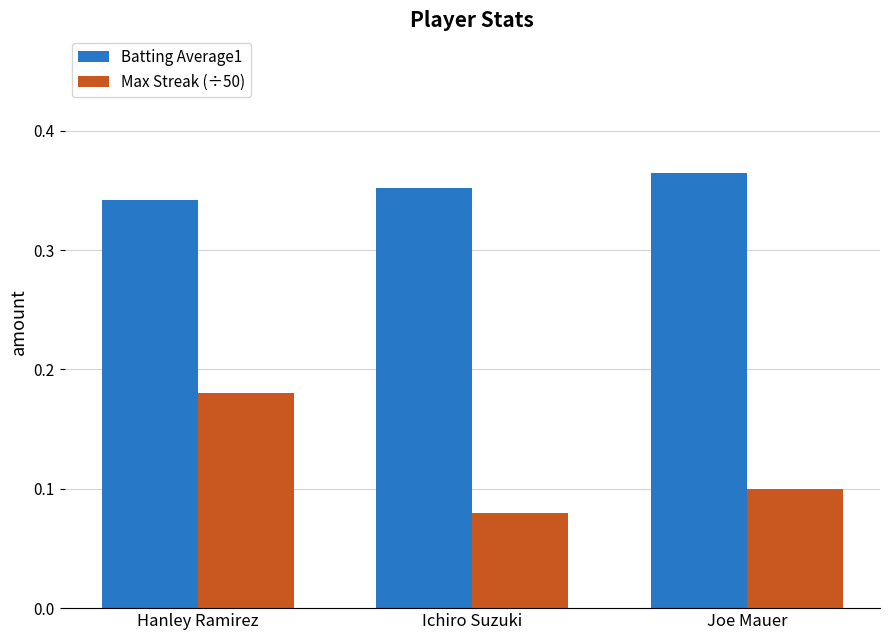

What is the sum of the Batting Average1 values at Joe Mauer and Ichiro Suzuki?

0.7